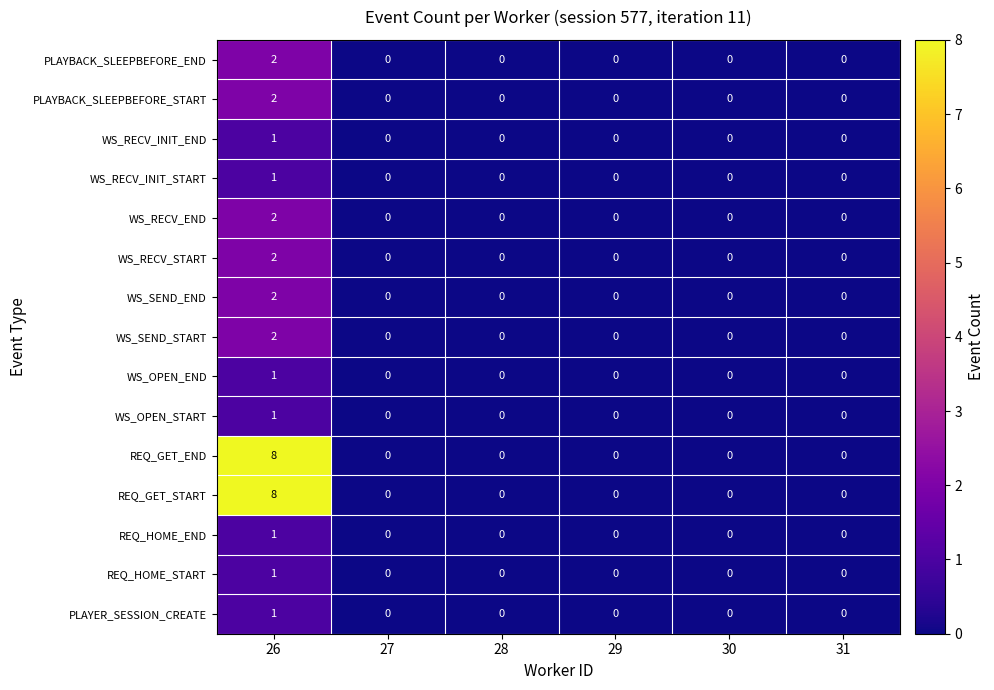

What is the greatest value displayed?

8